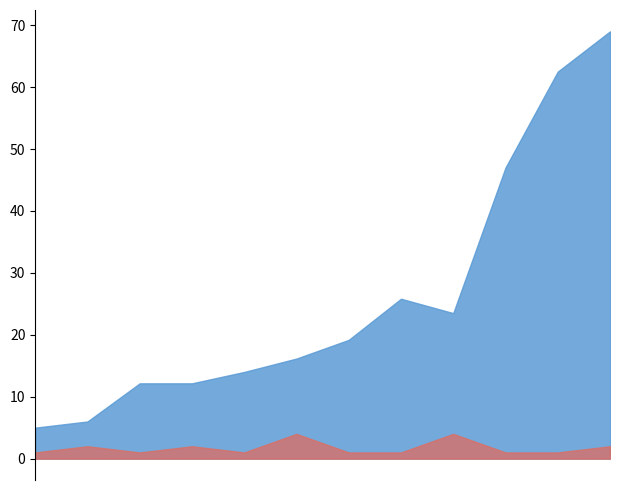

The value of QTY. at 3 is 1.5. True or false?

False